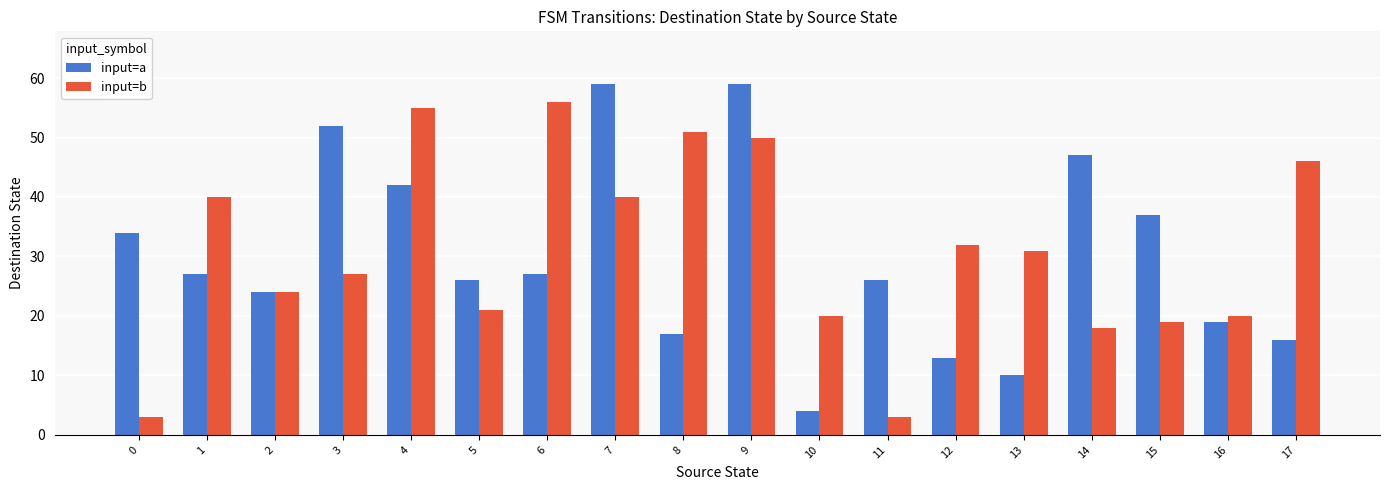

What is the difference between the highest and lowest values at 12?

19